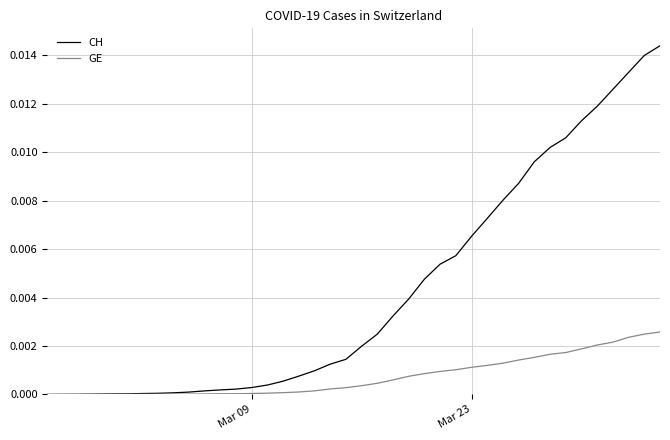

Which series has the largest total across all categories?

CH